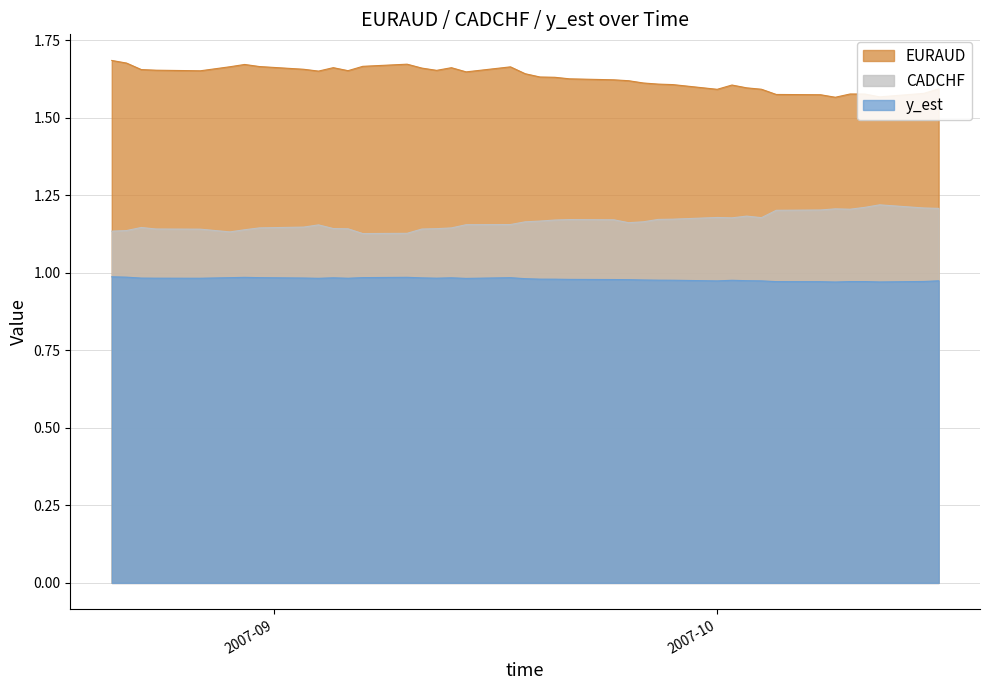

What is the difference between the maximum and second lowest values in the EURAUD series?

0.1